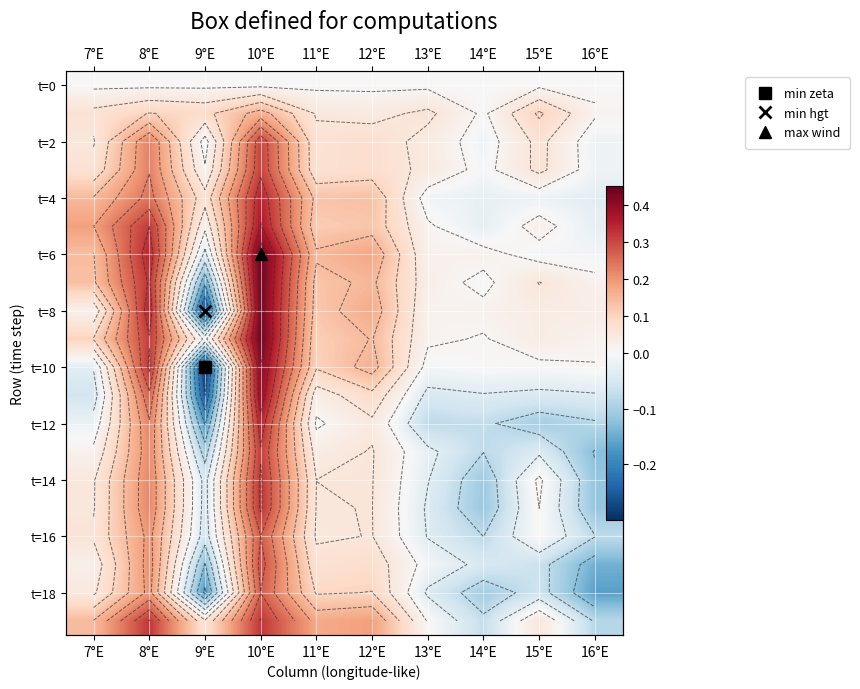

Is it true that t=16 equals 0.0 at 15°E?

True